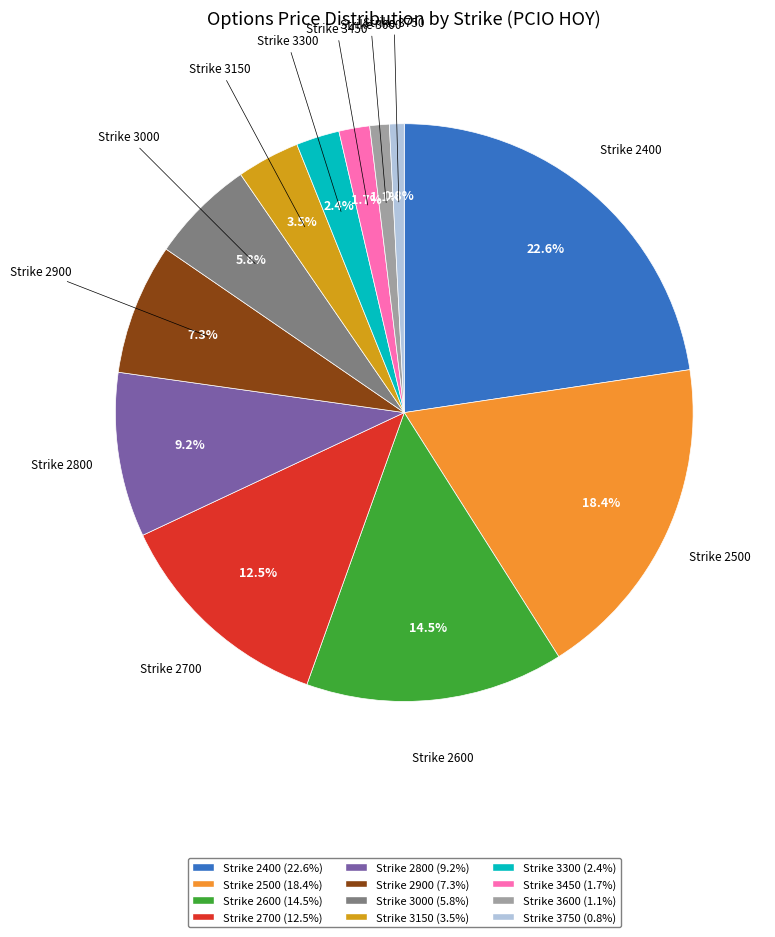

How many slices are in this pie chart?

12